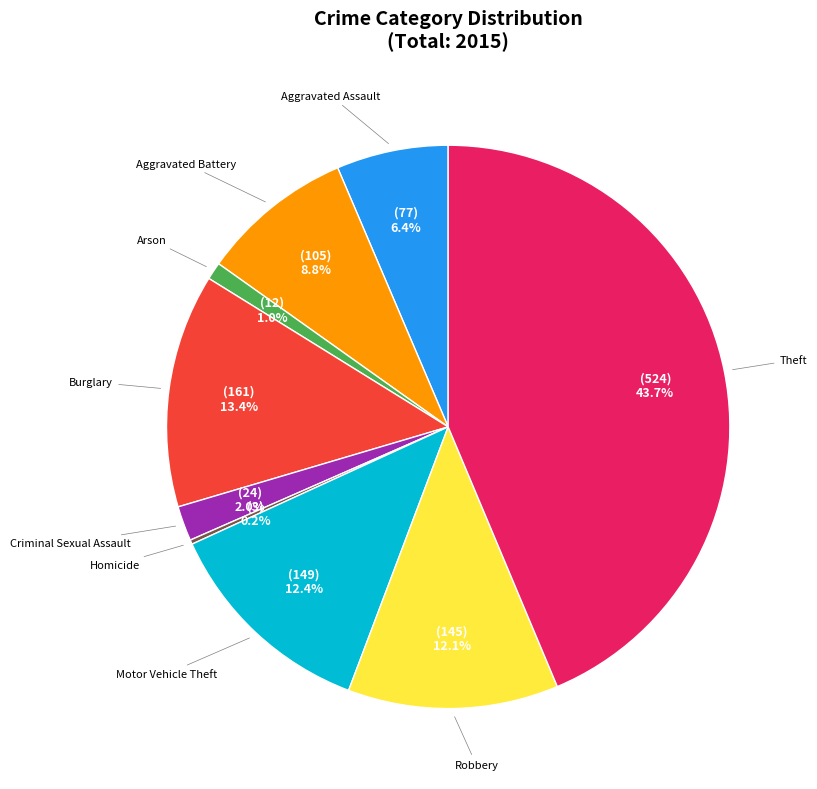

What percentage is the Motor Vehicle Theft slice, to the nearest percent?

12%